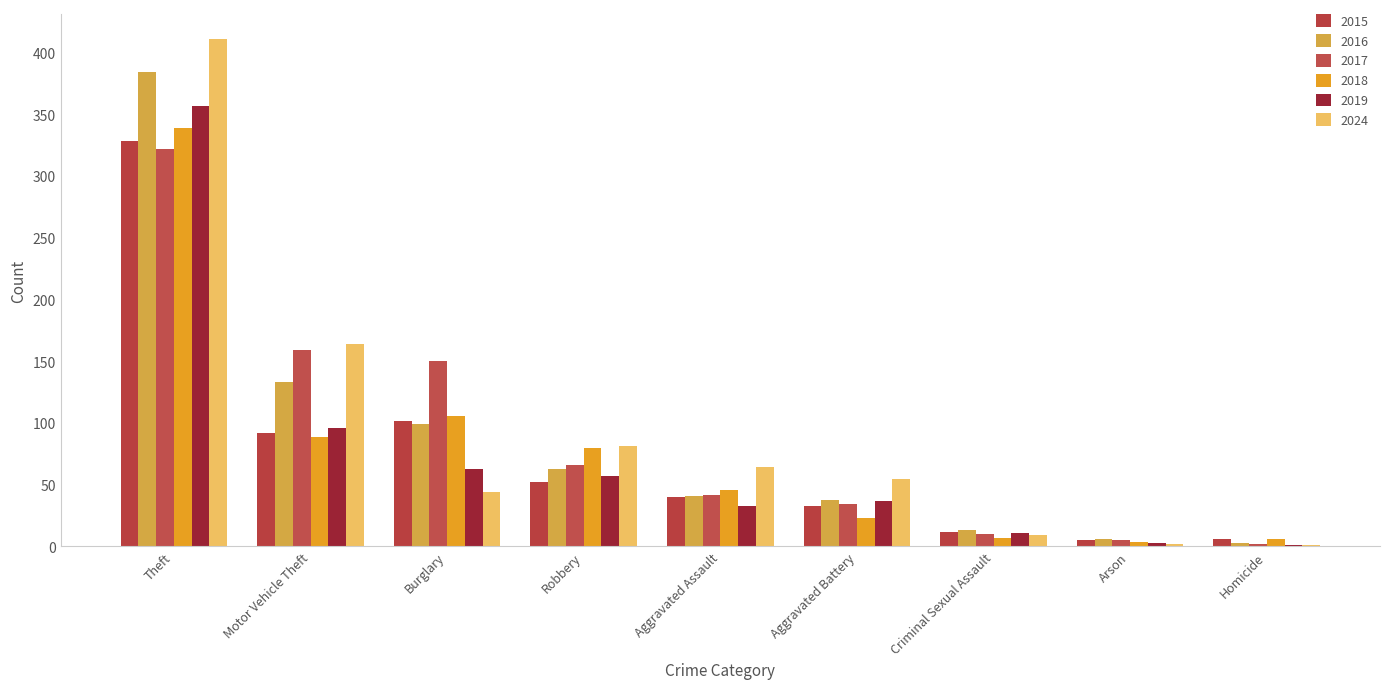

What is the sum of all 2018 values?

700